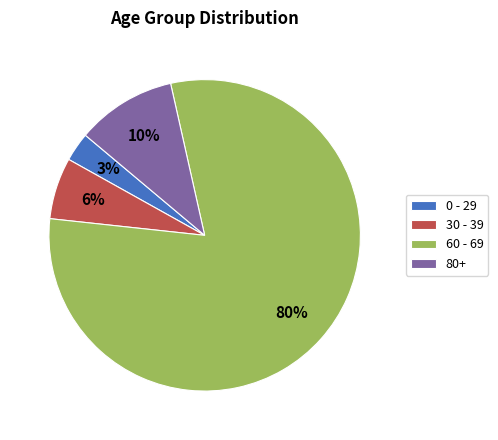

How many slices are in this pie chart?

4